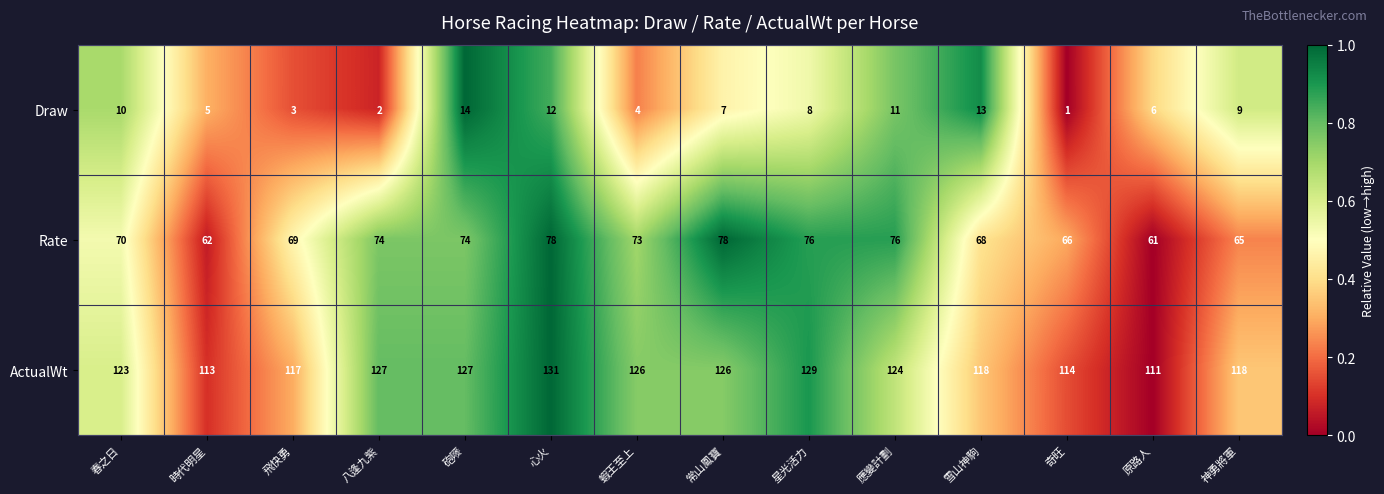

What is the difference between the Rate values at 蝦王至上 and 時代明星?

11